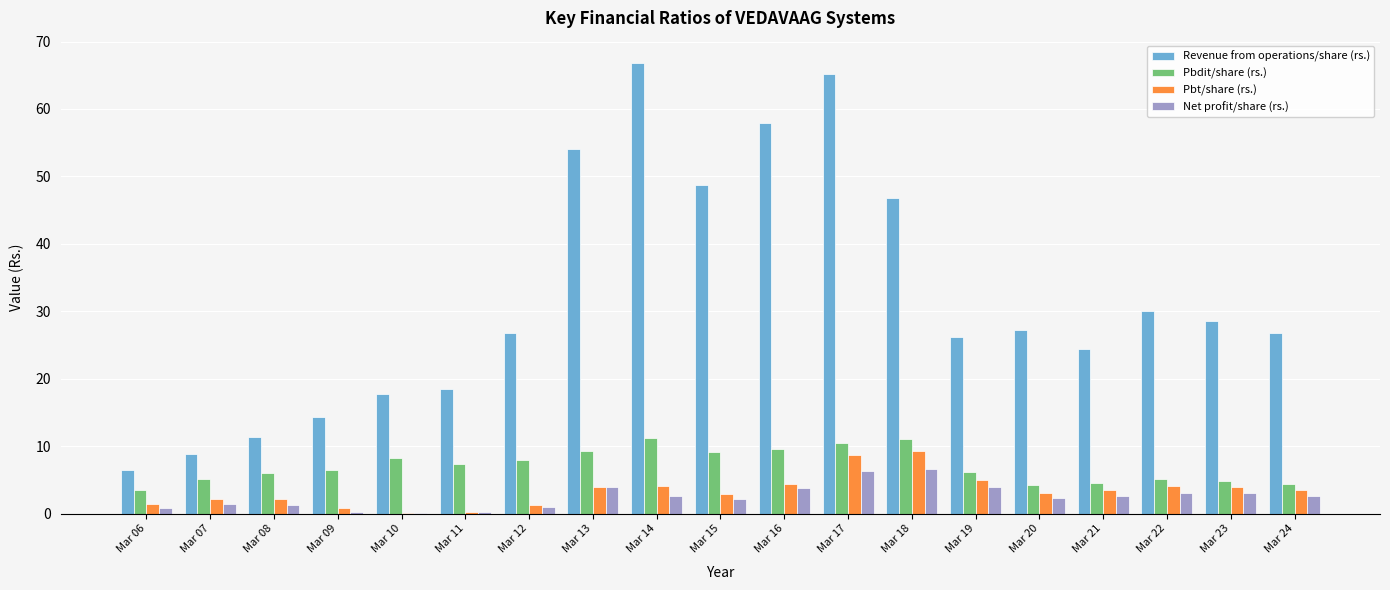

What is the greatest value displayed?

66.8